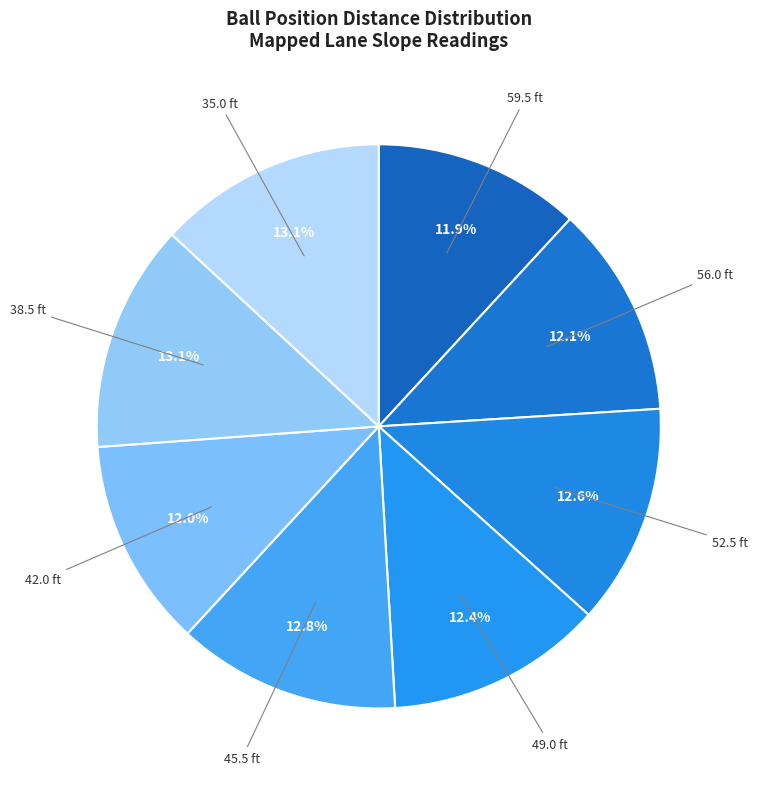

How many segments does this pie chart have?

8